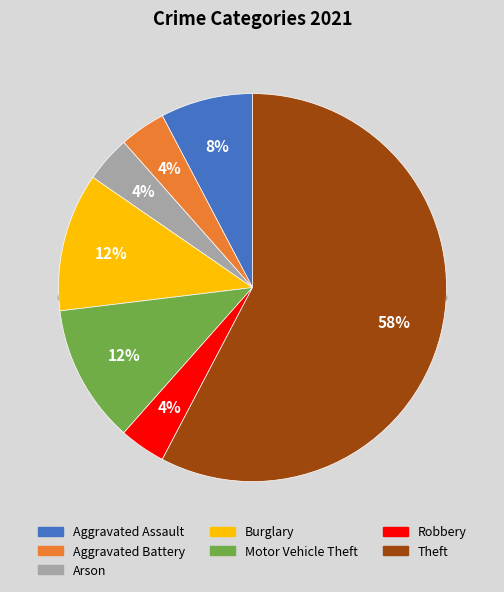

What is the ratio of the value at Burglary to the value at Motor Vehicle Theft?

1.0